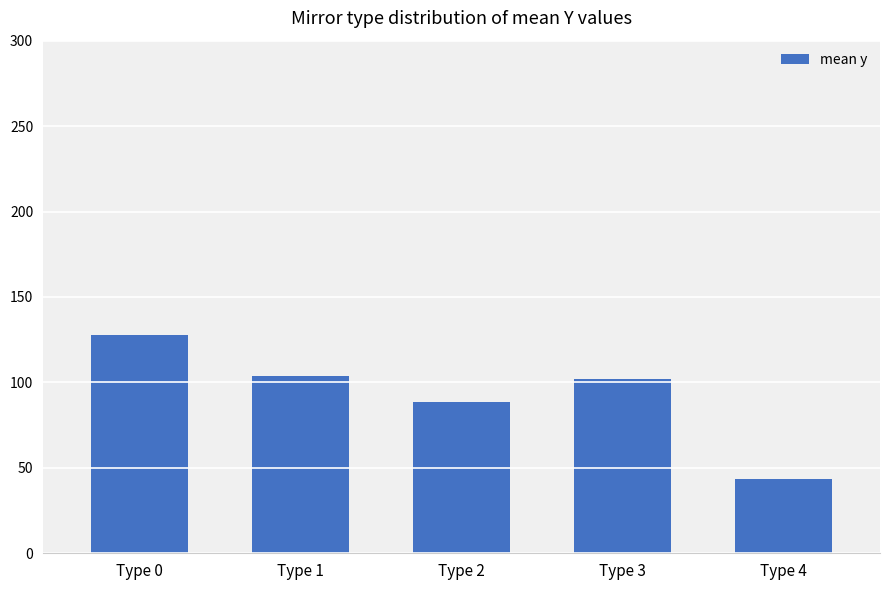

What is the sum of the values at Type 3 and Type 0?

229.8